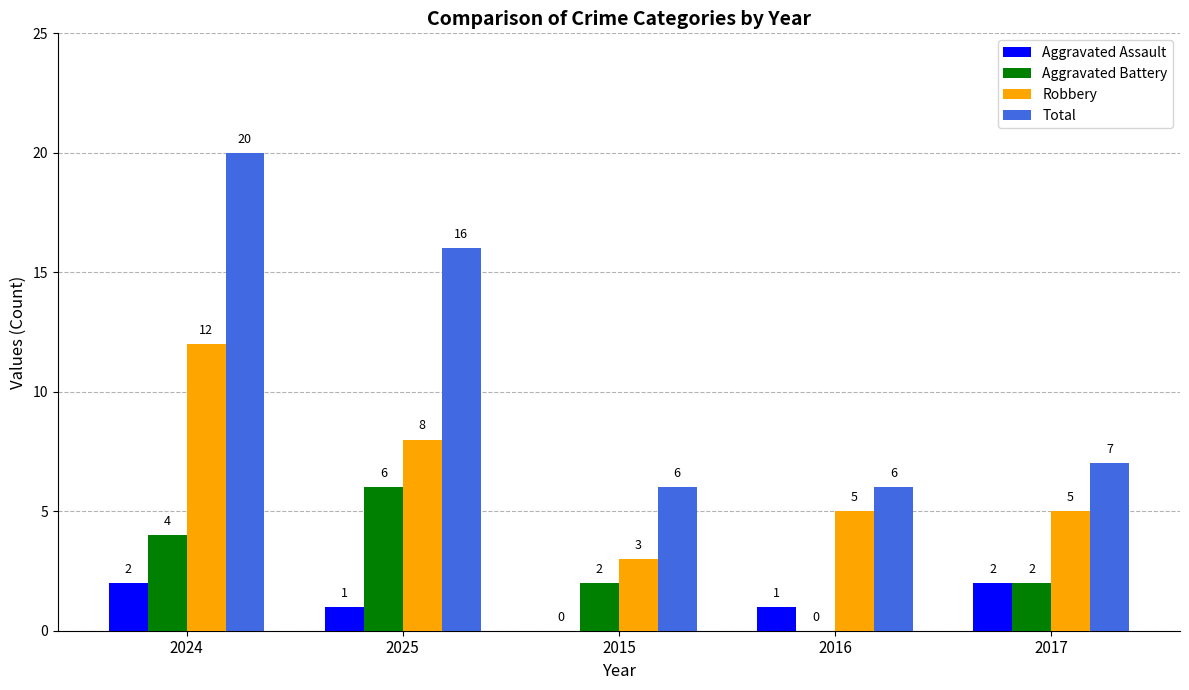

At which label does Total reach its peak?

2024